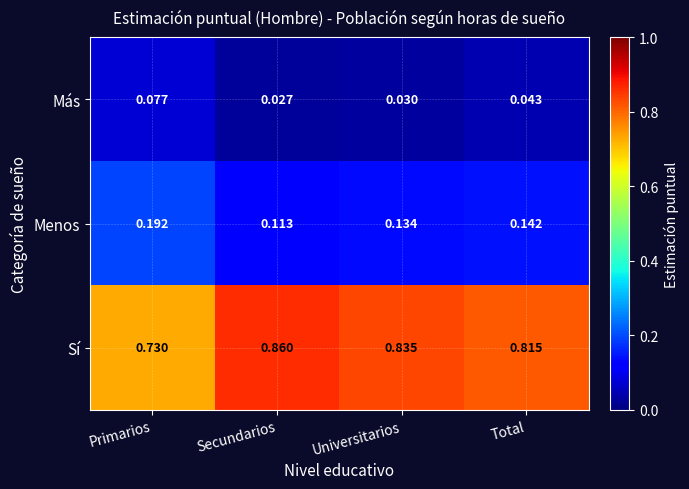

Which series has the largest range (max minus min)?

Sí